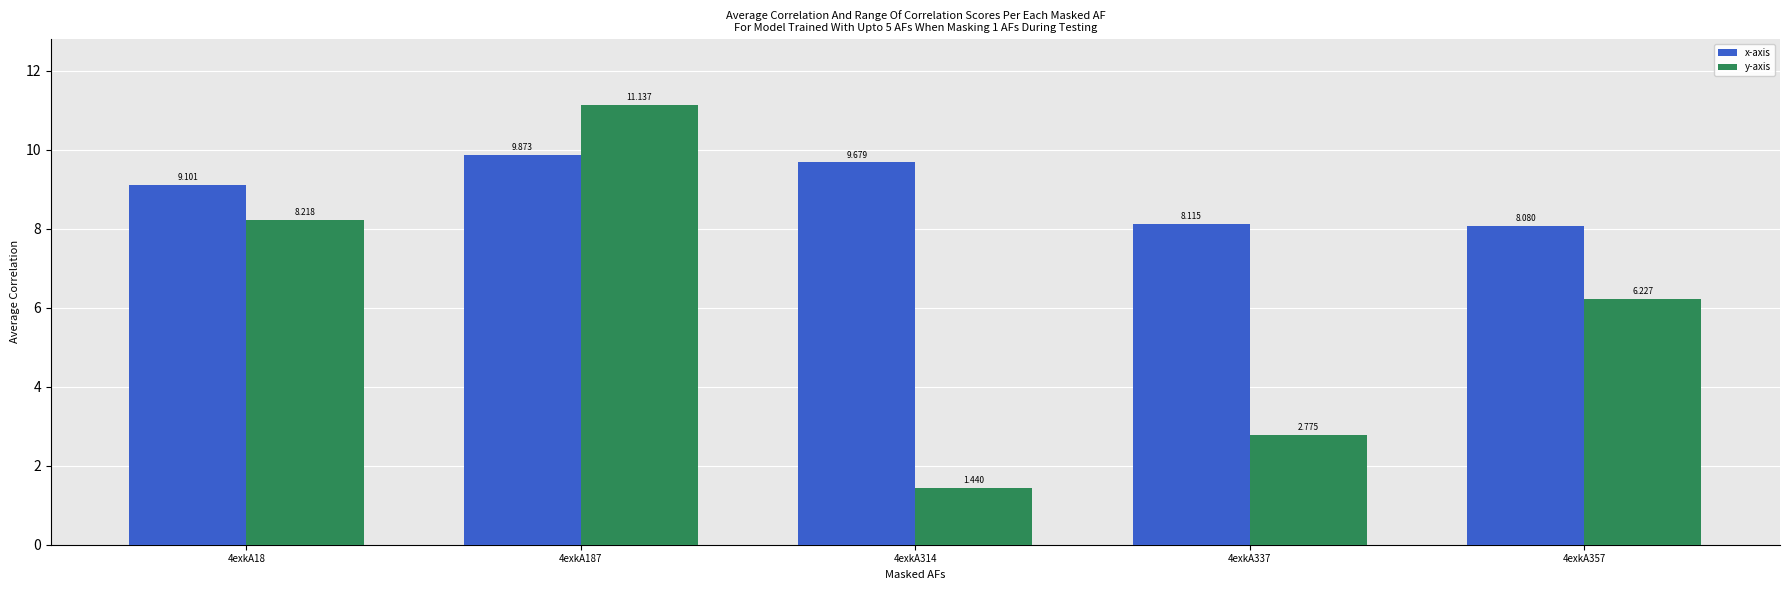

Rank the categories by y-axis value from highest to lowest.

4exkA187, 4exkA18, 4exkA357, 4exkA337, 4exkA314